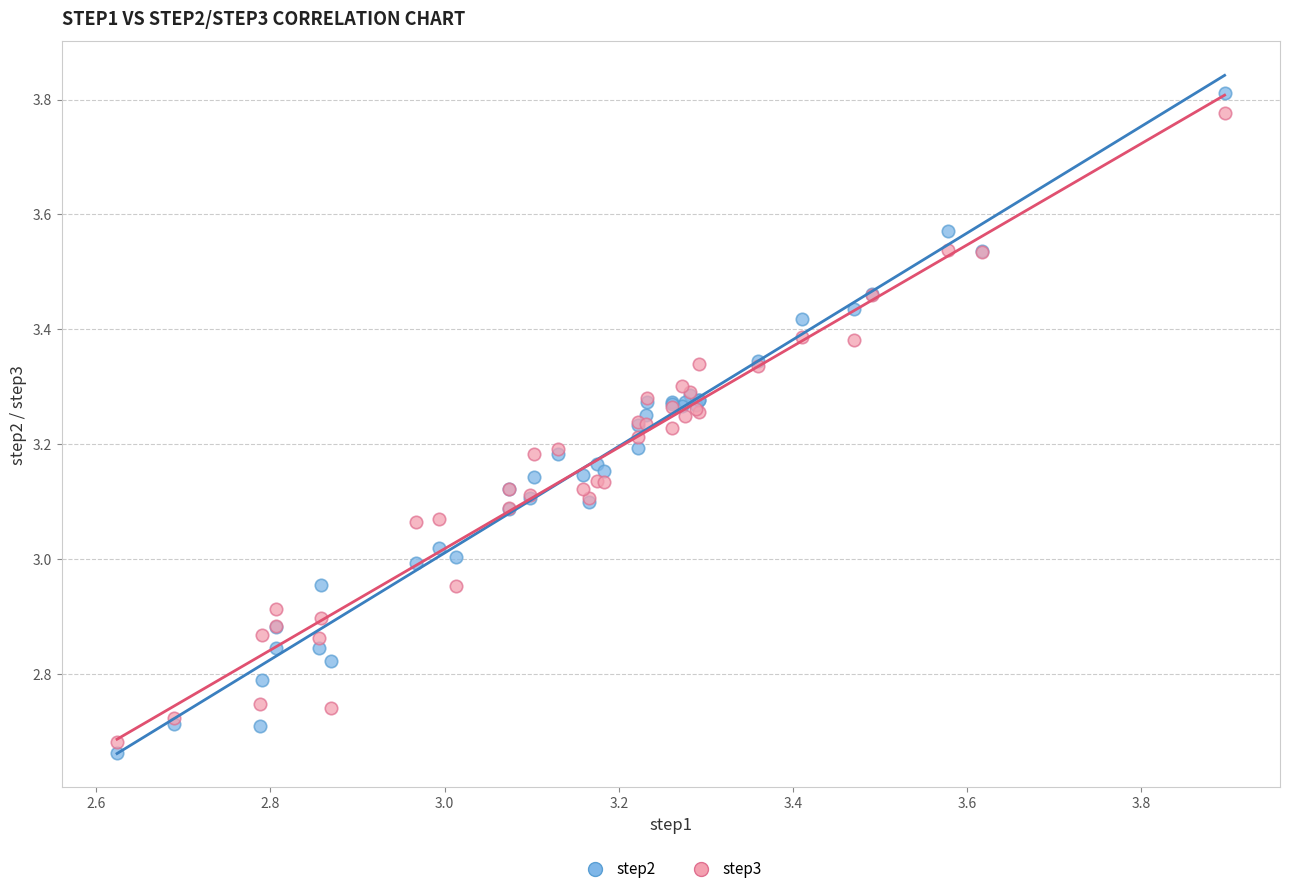

What is the X range (max minus min) for the scatter plot?

1.3